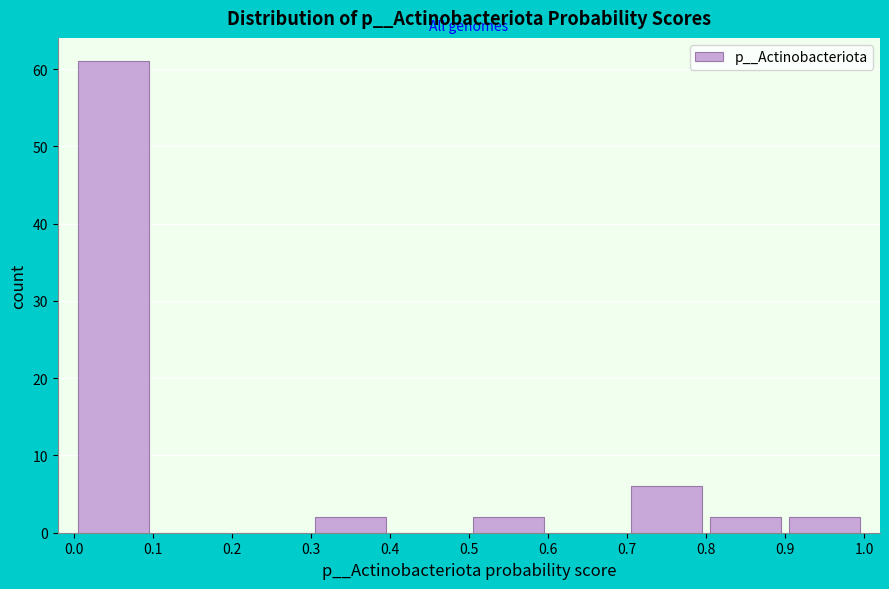

Reading left to right, list every bar in this chart as the range it spans on the x-axis followed by its height. The values are not printed on the chart, so give them approximately, as read against the axis.

0.0 to 0.1: 61
0.1 to 0.2: 0
0.2 to 0.3: 0
0.3 to 0.4: 2
0.4 to 0.5: 0
0.5 to 0.6: 2
0.6 to 0.7: 0
0.7 to 0.8: 6
0.8 to 0.9: 2
0.9 to 1.0: 2